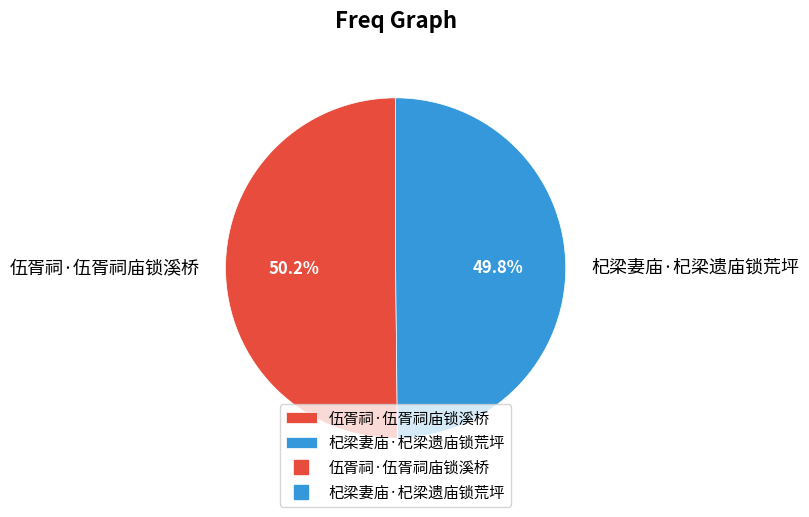

Is there a majority slice in this chart?

Yes